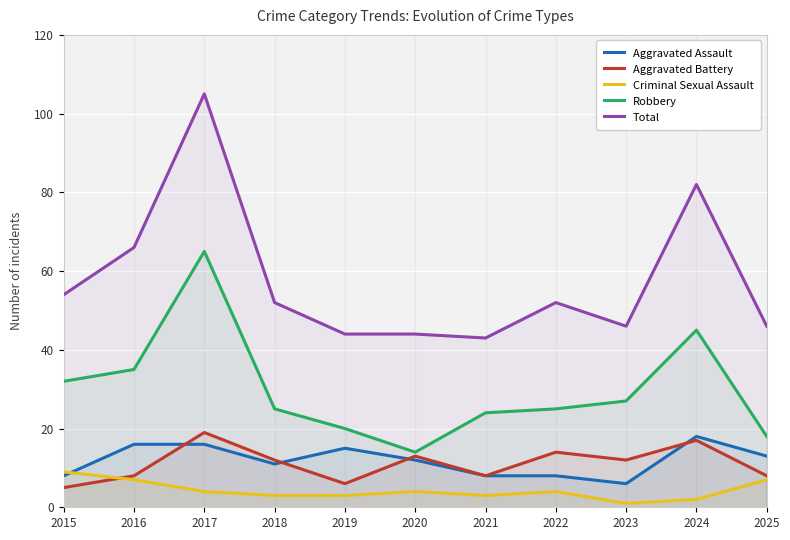

How many data points in Criminal Sexual Assault are above 4?

3